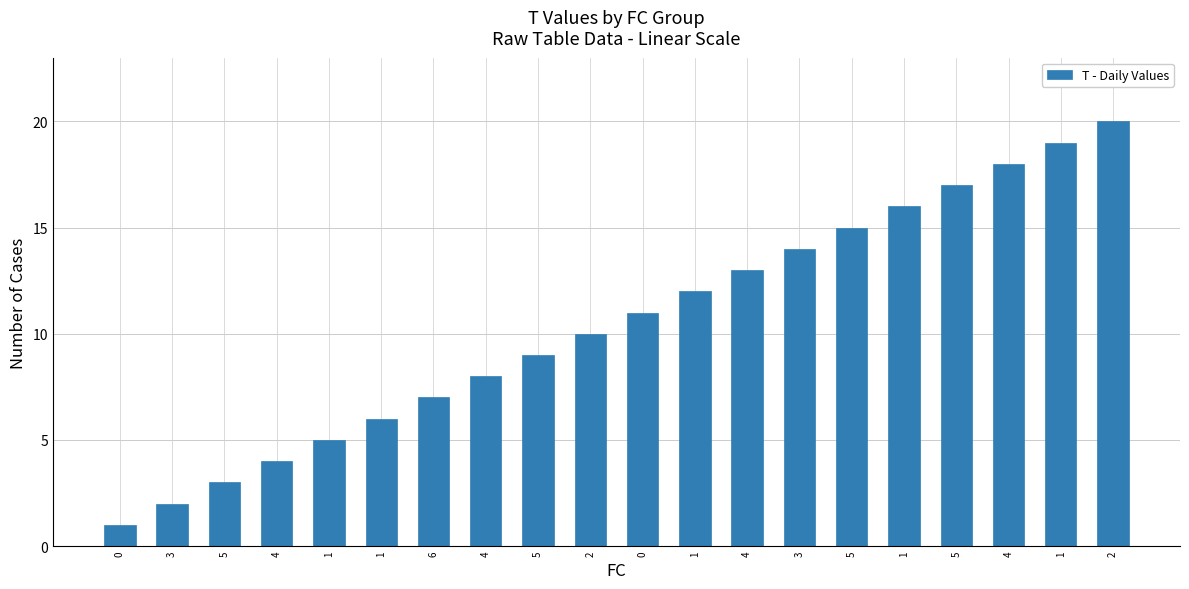

Reading left to right, extract all data points from this chart.

0=1	3=2	5=3	4=4	1=5	1=6	6=7	4=8	5=9	2=10	0=11	1=12	4=13	3=14	5=15	1=16	5=17	4=18	1=19	2=20